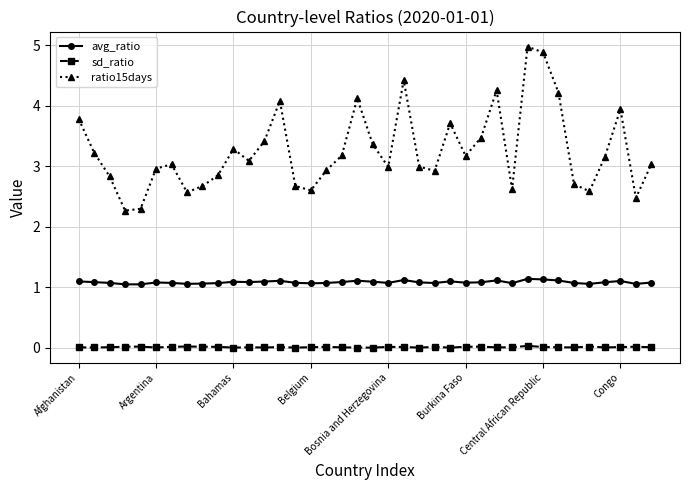

What is the value of the ratio15days point at the 33rd from the left?

2.7